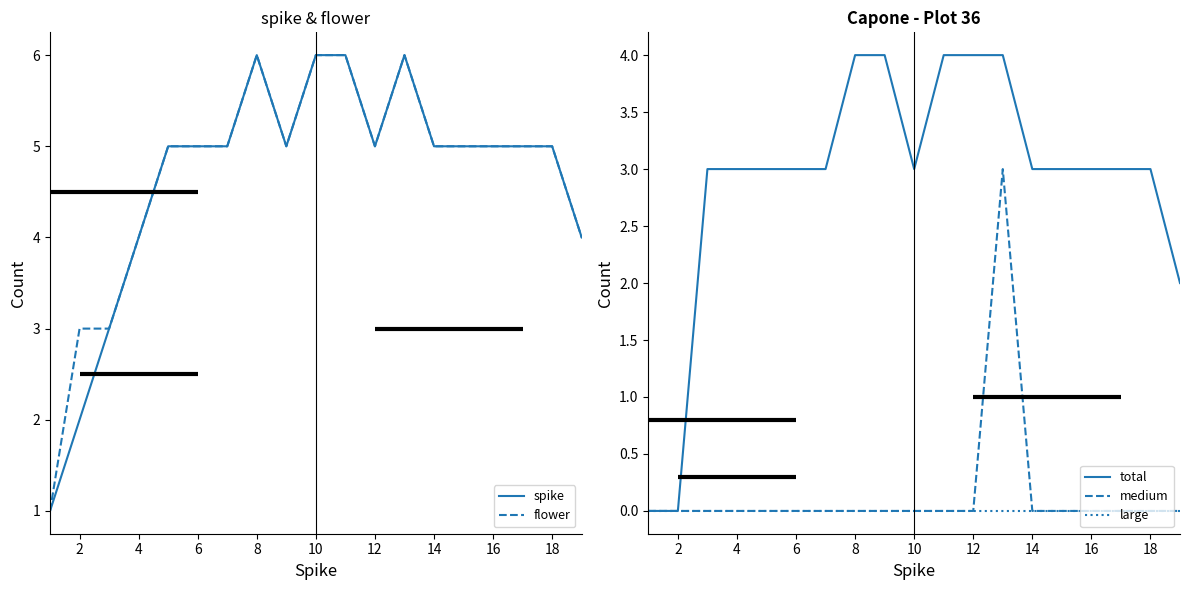

Count the flower values in the range 4 to 5.

12